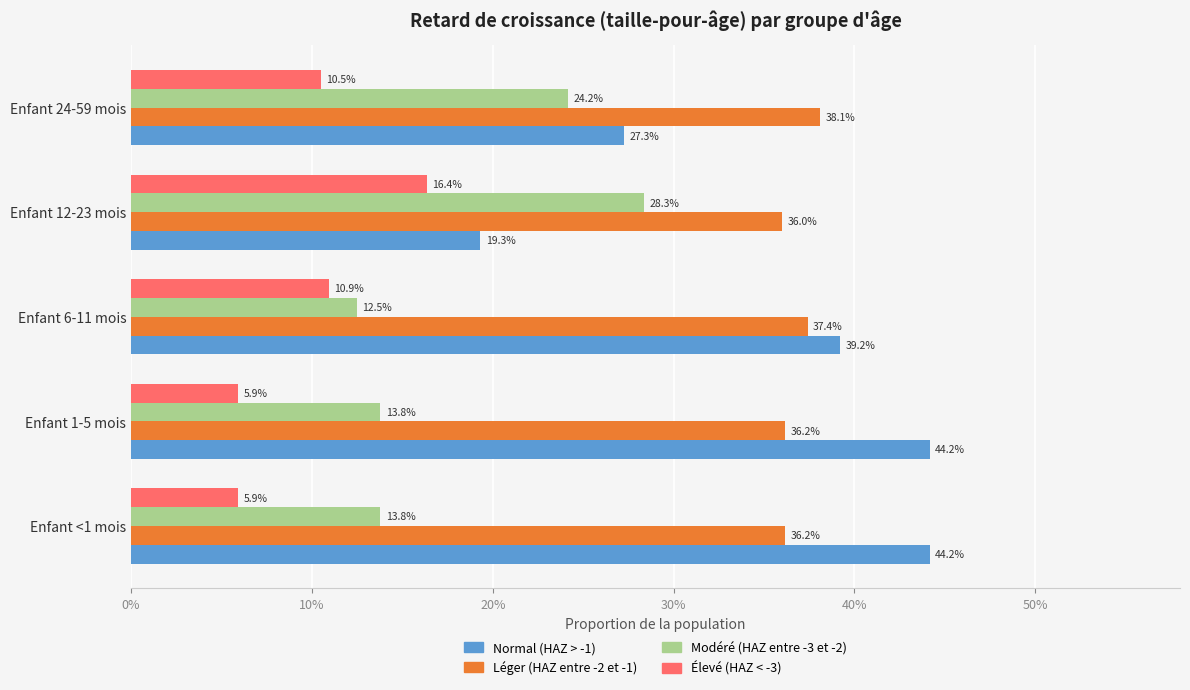

What are all the series names shown in the legend?

Normal (HAZ > -1), Léger (HAZ entre -2 et -1), Modéré (HAZ entre -3 et -2), Élevé (HAZ < -3)